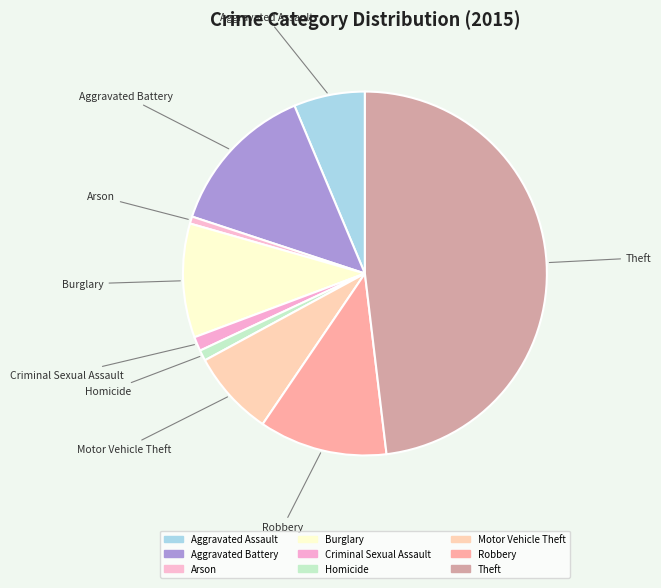

Does Theft account for over 50% of the chart?

No